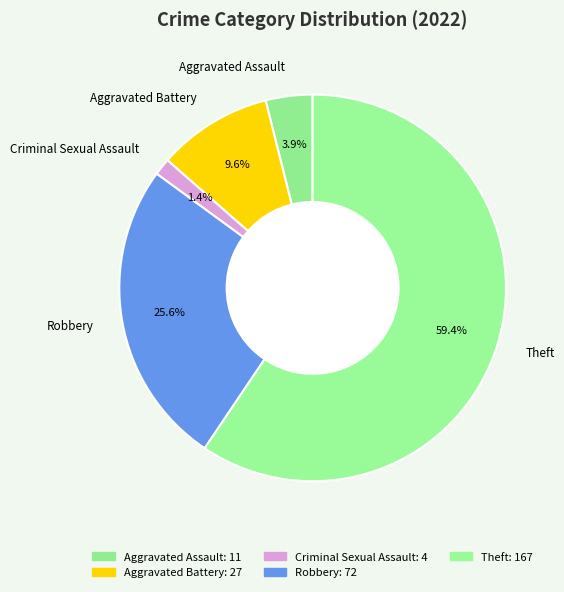

How many segments does this pie chart have?

5